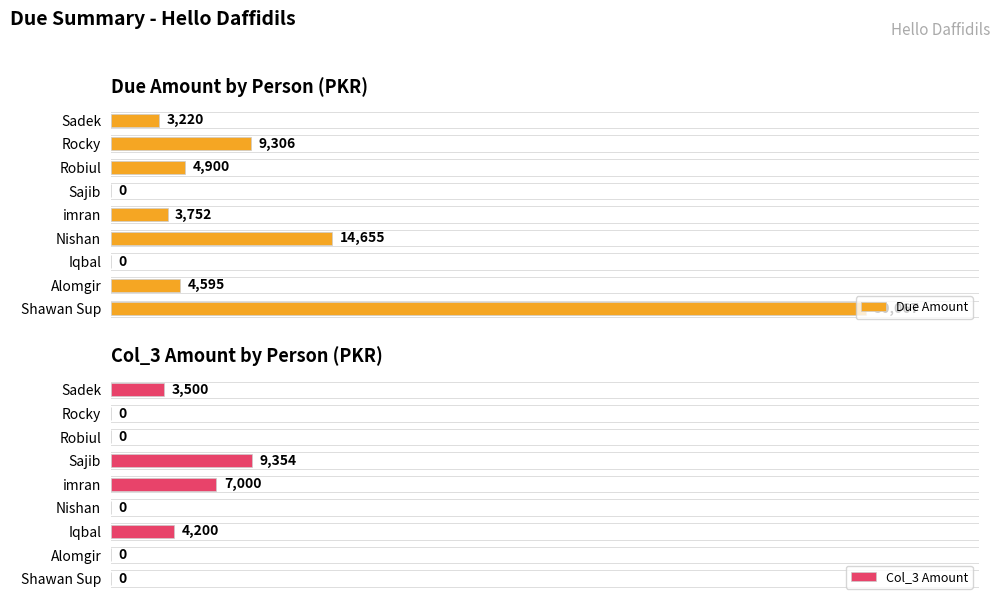

What are all the series names shown in the legend?

Due Amount, Col_3 Amount